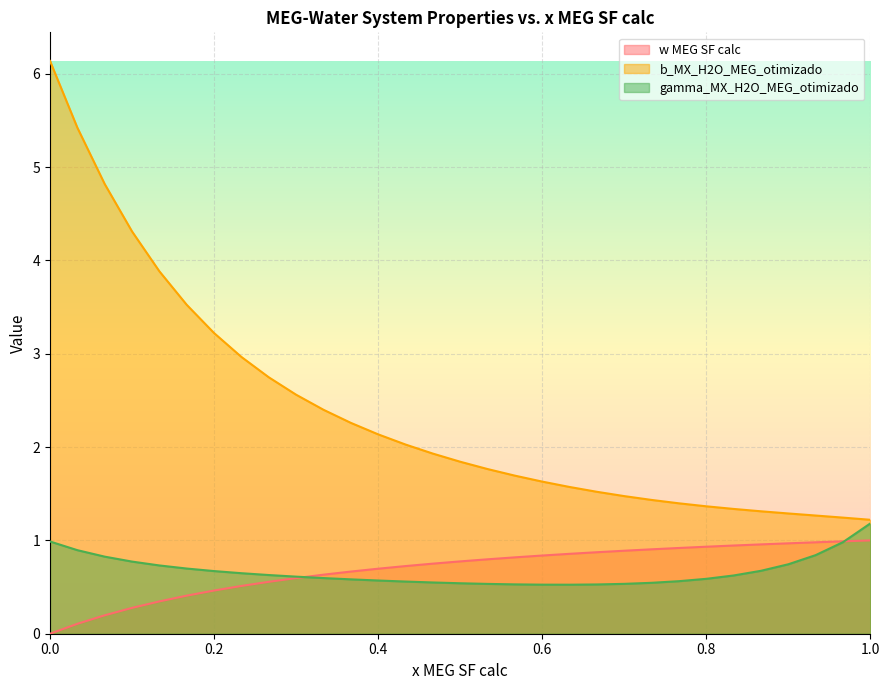

True or false: gamma_MX_H2O_MEG_otimizado and b_MX_H2O_MEG_otimizado intersect in this chart.

False